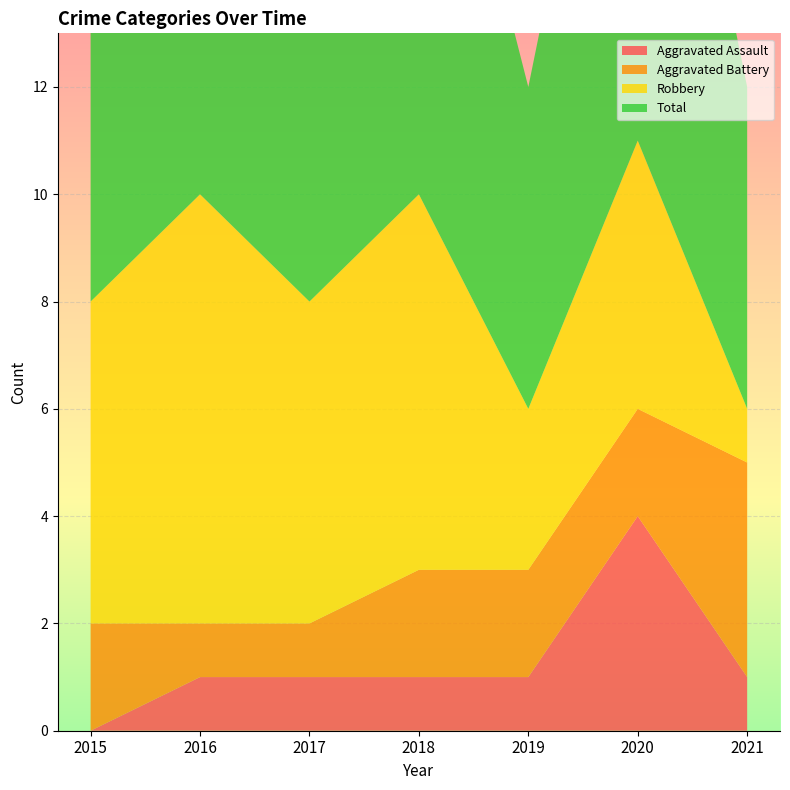

Reading left to right, extract all data points from this chart.

Aggravated Assault: 0	1	1	1	1	4	1
Aggravated Battery: 2	1	1	2	2	2	4
Robbery: 6	8	6	7	3	5	1
Total: 8	10	8	10	6	11	6